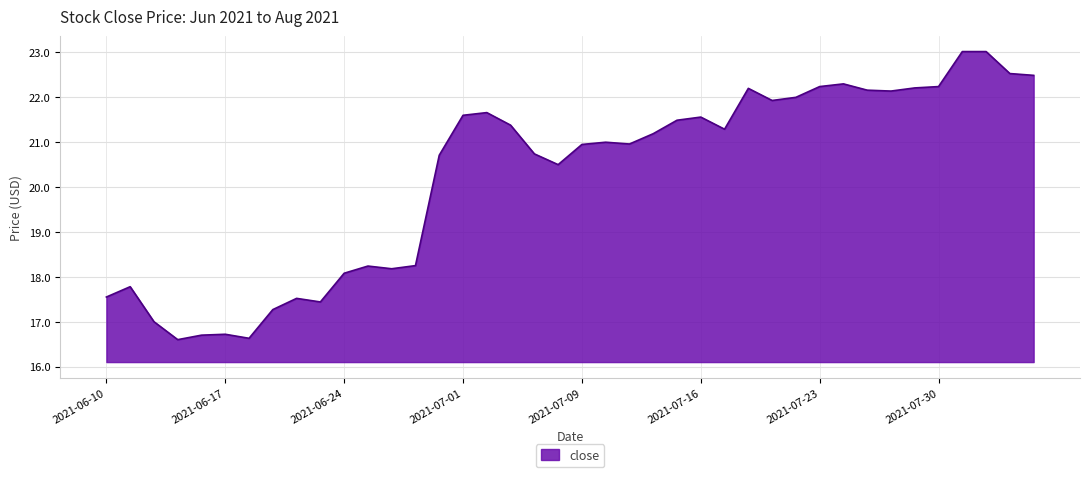

What is the maximum value shown in the chart?

23.0